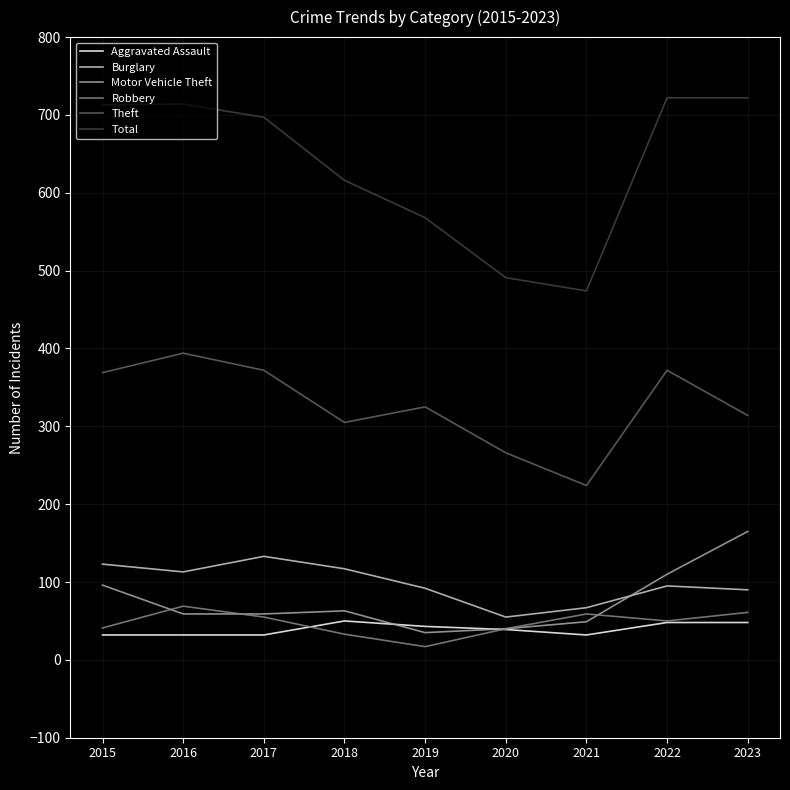

Where does the Motor Vehicle Theft series first go above 59?

2015